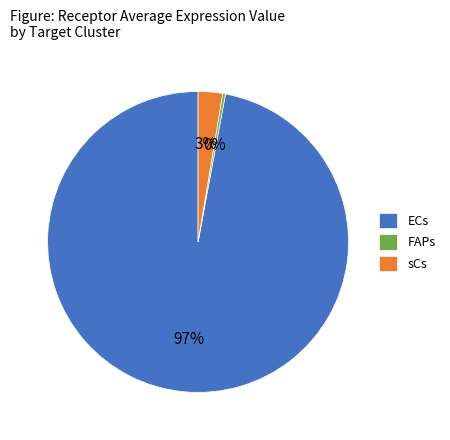

Count the number of slices in the pie.

3